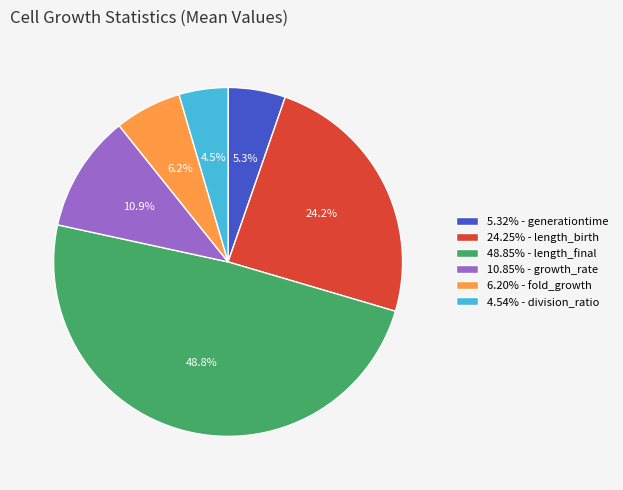

What is the ratio of the value at 6.20% - fold_growth to the value at 24.25% - length_birth?

0.3